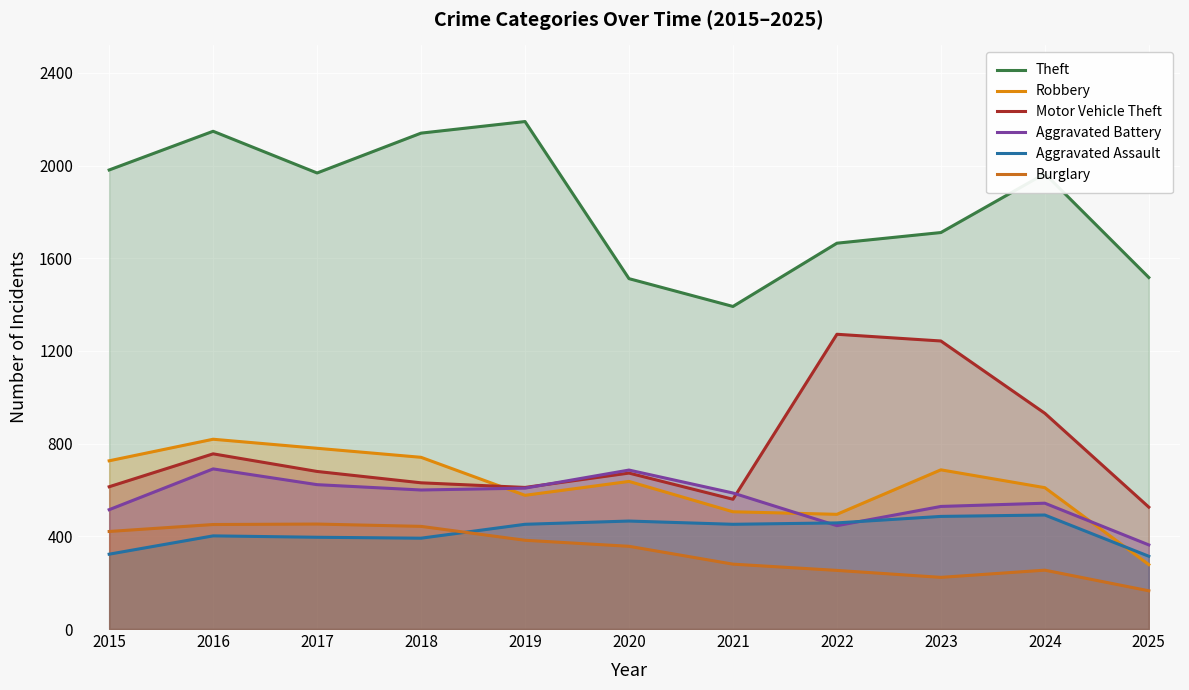

Between which two adjacent categories do Aggravated Battery and Robbery first intersect?

2018 and 2019